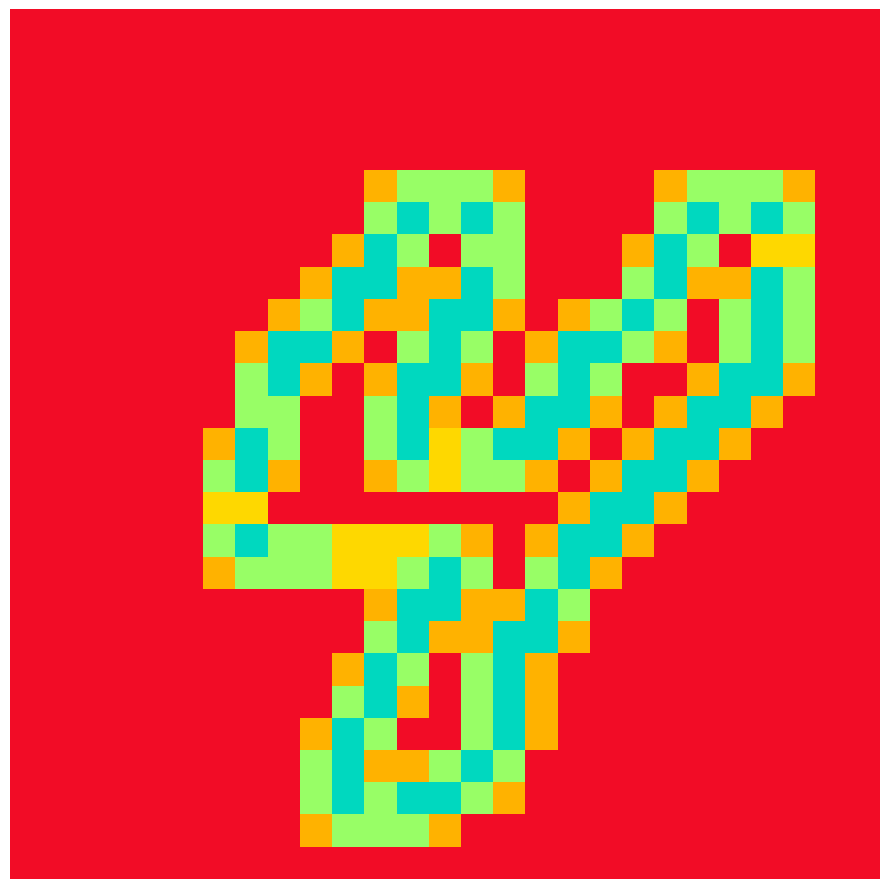

Count the number of data series in this chart.

27